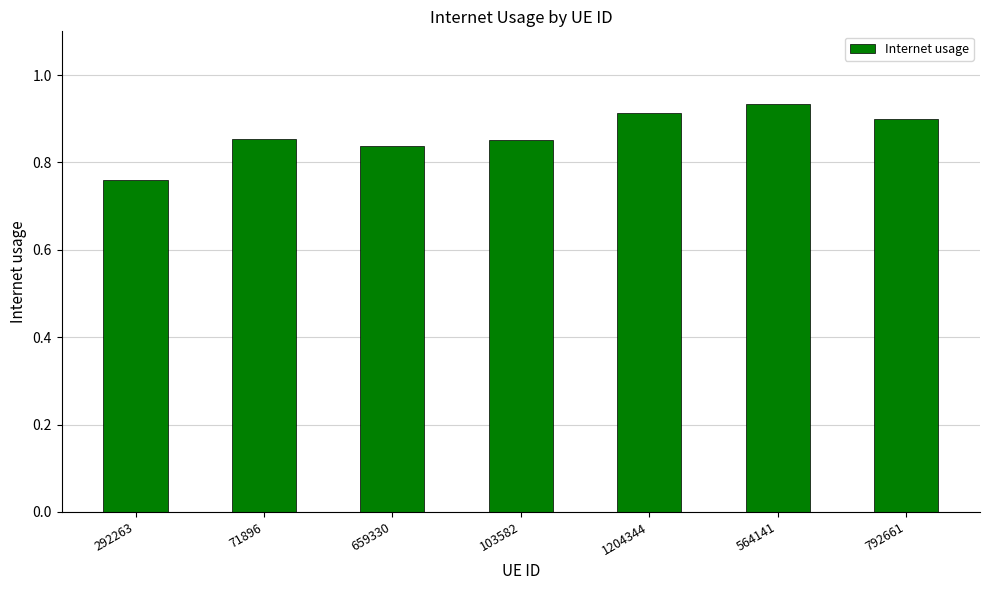

What is the sum of the values at 292263 and 71896?

1.6